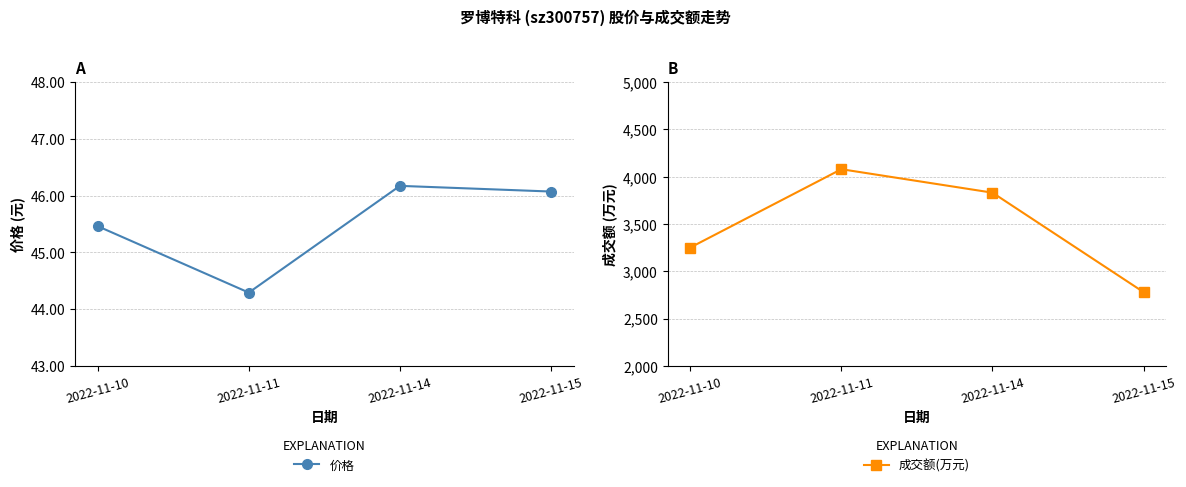

What is the total value across all series at 2022-11-10?

3295.5